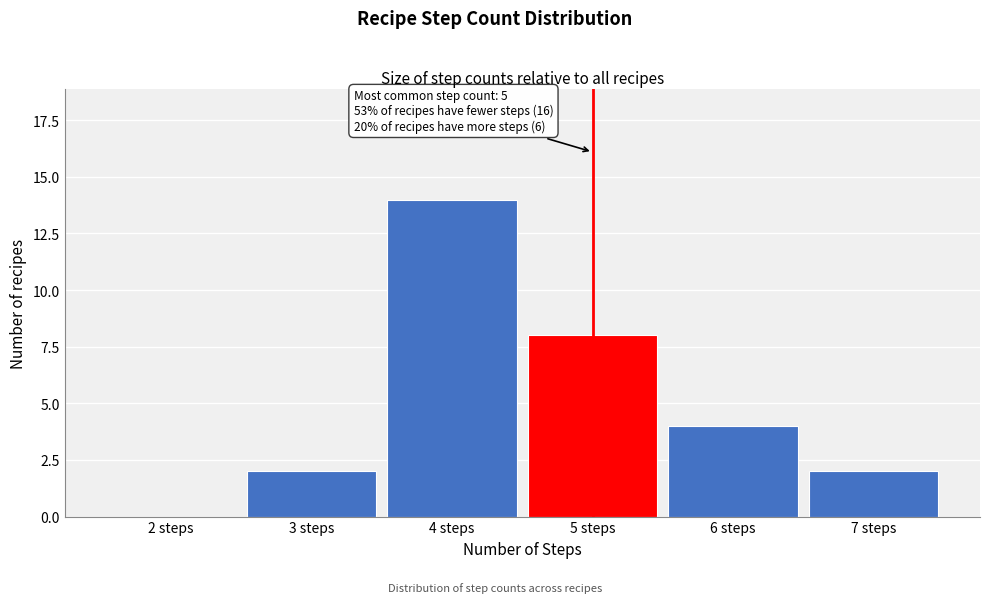

Reading left to right, extract all data points from this chart.

2 steps=0	3 steps=2	4 steps=14	5 steps=8	6 steps=4	7 steps=2